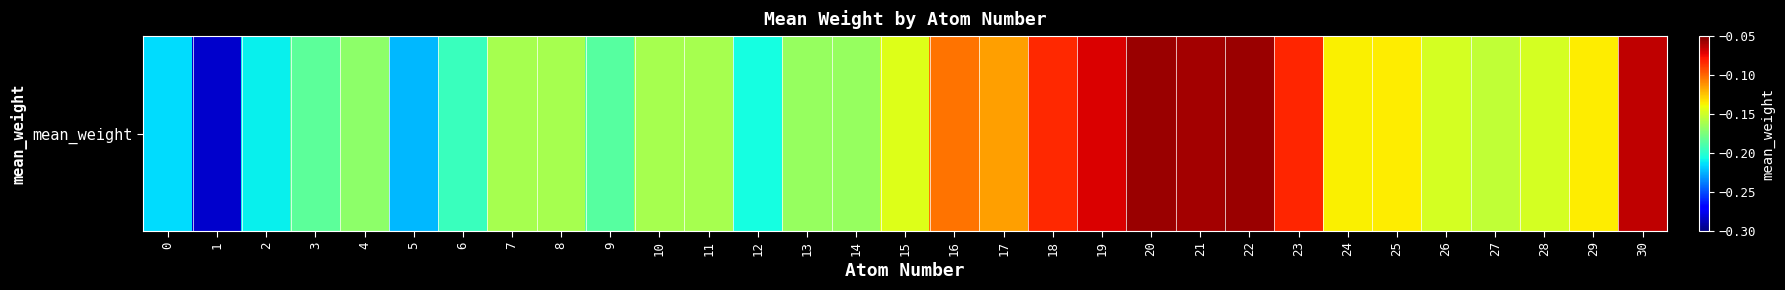

List the labels in order of value, smallest first.

1, 5, 0, 2, 12, 6, 9, 3, 4, 13, 14, 7, 11, 8, 10, 27, 26, 28, 15, 24, 25, 29, 17, 16, 18, 23, 19, 30, 21, 22, 20